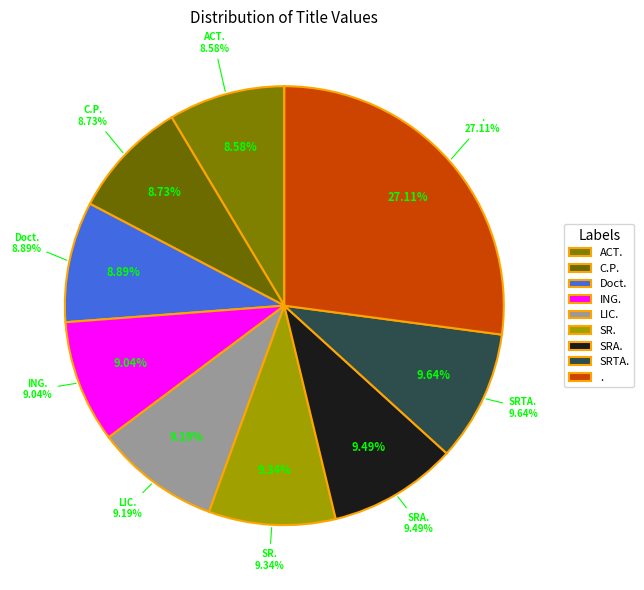

Rank the categories by value from lowest to highest.

ACT., C.P., Doct., ING., LIC., SR., SRA., SRTA., .